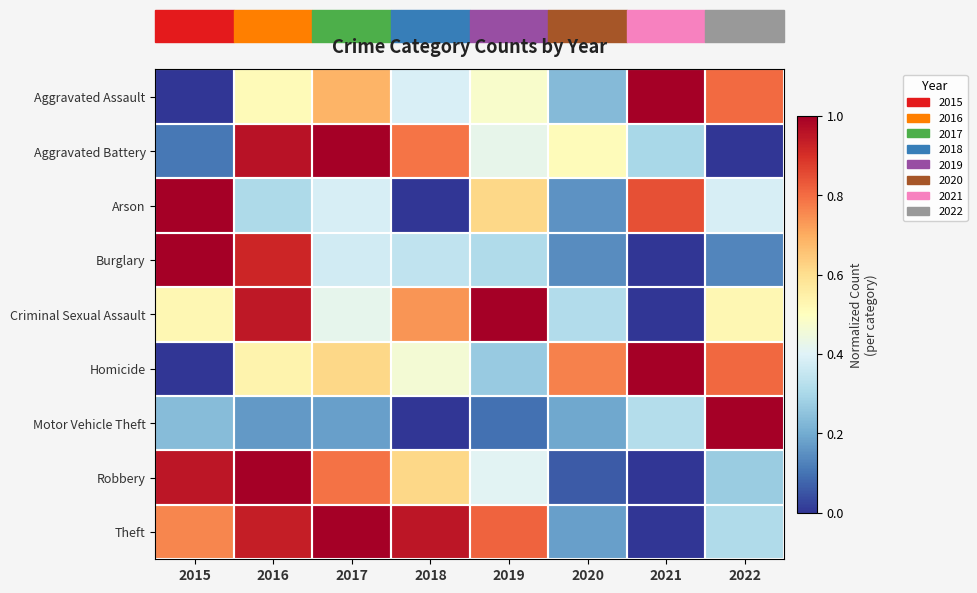

Reading left to right, transcribe all the data shown in this chart.

Aggravated Assault: 2015=0.0	2016=0.5	2017=0.7	2018=0.4	2019=0.5	2020=0.2	2021=1.0	2022=0.8
Aggravated Battery: 2015=0.1	2016=1.0	2017=1.0	2018=0.8	2019=0.4	2020=0.5	2021=0.3	2022=0.0
Arson: 2015=1.0	2016=0.3	2017=0.4	2018=0.0	2019=0.6	2020=0.2	2021=0.8	2022=0.4
Burglary: 2015=1.0	2016=0.9	2017=0.4	2018=0.3	2019=0.3	2020=0.1	2021=0.0	2022=0.1
Criminal Sexual Assault: 2015=0.5	2016=0.9	2017=0.4	2018=0.7	2019=1.0	2020=0.3	2021=0.0	2022=0.5
Homicide: 2015=0.0	2016=0.5	2017=0.6	2018=0.5	2019=0.3	2020=0.8	2021=1.0	2022=0.8
Motor Vehicle Theft: 2015=0.2	2016=0.2	2017=0.2	2018=0.0	2019=0.1	2020=0.2	2021=0.3	2022=1.0
Robbery: 2015=0.9	2016=1.0	2017=0.8	2018=0.6	2019=0.4	2020=0.1	2021=0.0	2022=0.3
Theft: 2015=0.8	2016=0.9	2017=1.0	2018=1.0	2019=0.8	2020=0.2	2021=0.0	2022=0.3